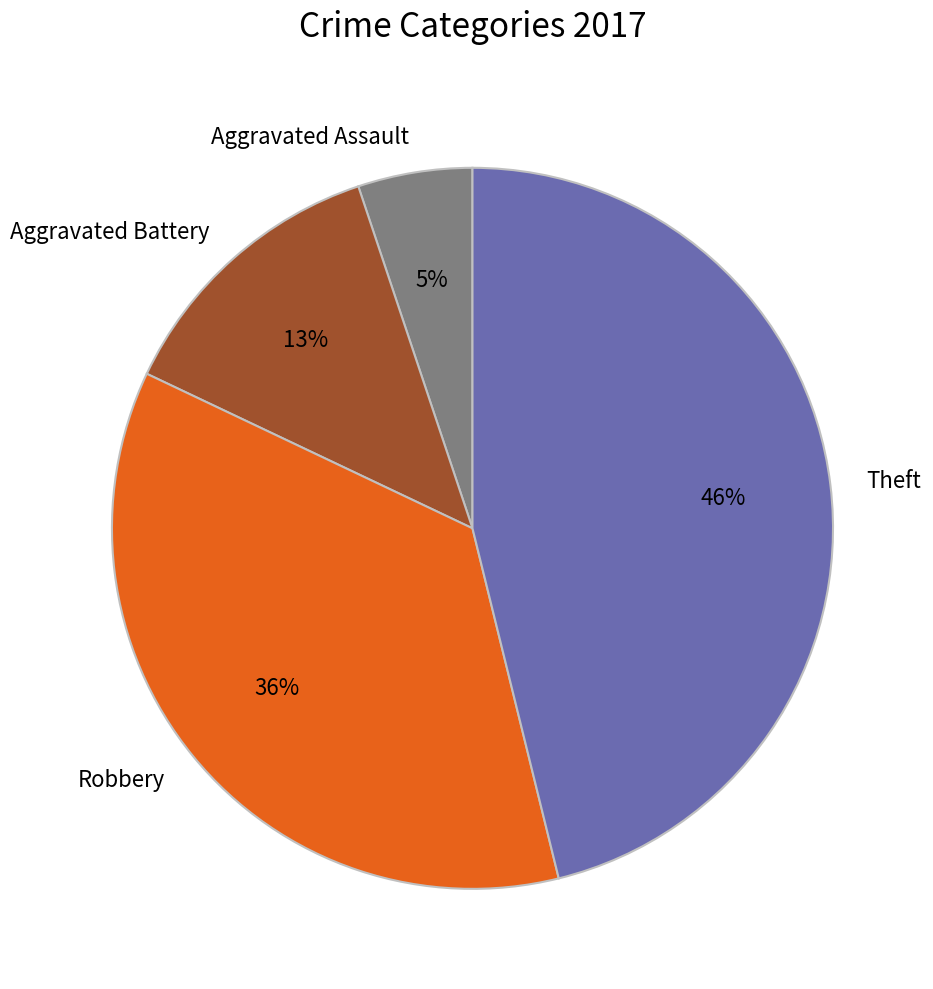

Do Theft and Robbery together represent more than half of the pie?

Yes